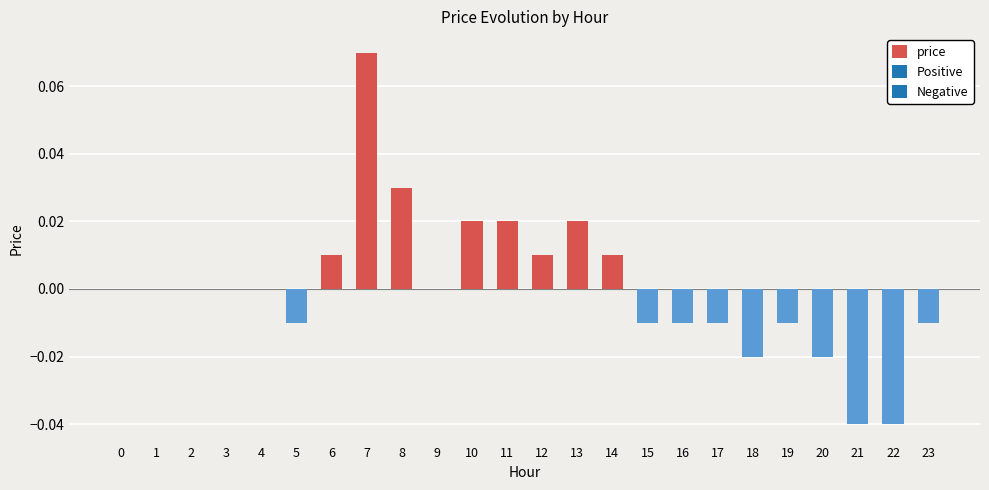

At which category does the chart reach its peak across all series?

7